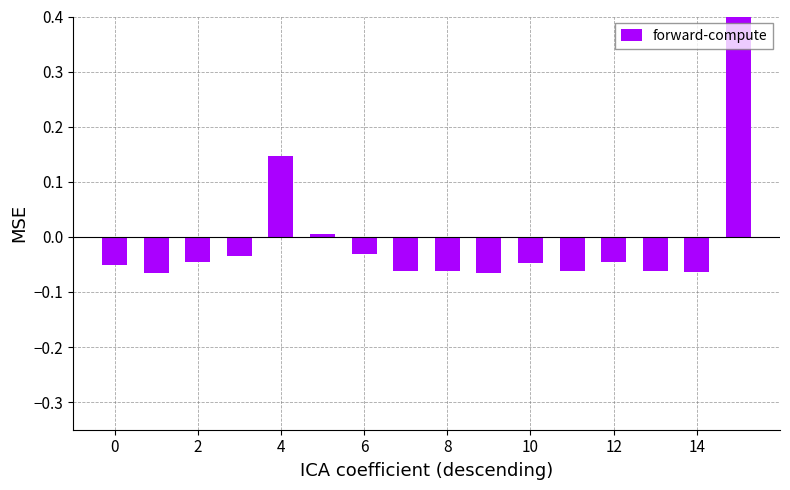

What value does the data have at 2?

-0.1